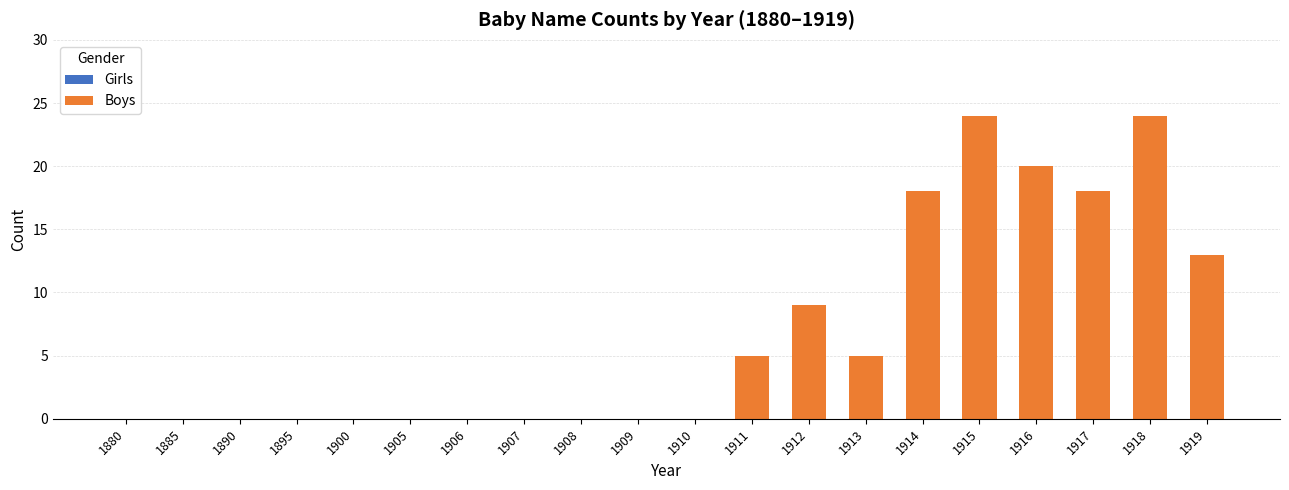

Reading left to right, list all the values displayed in this chart.

1880=0	1885=0	1890=0	1895=0	1900=0	1905=0	1906=0	1907=0	1908=0	1909=0	1910=0	1911=5	1912=9	1913=5	1914=18	1915=24	1916=20	1917=18	1918=24	1919=13